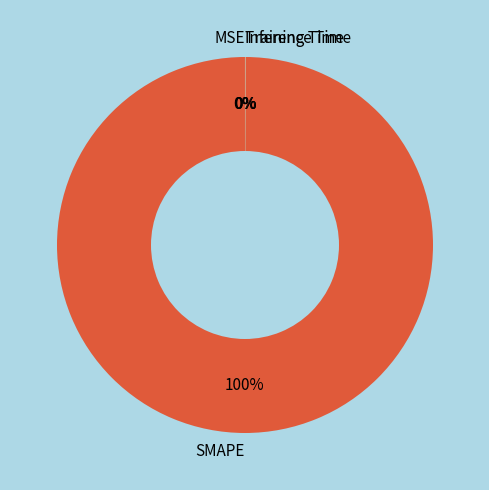

What is the largest slice in the pie chart?

SMAPE